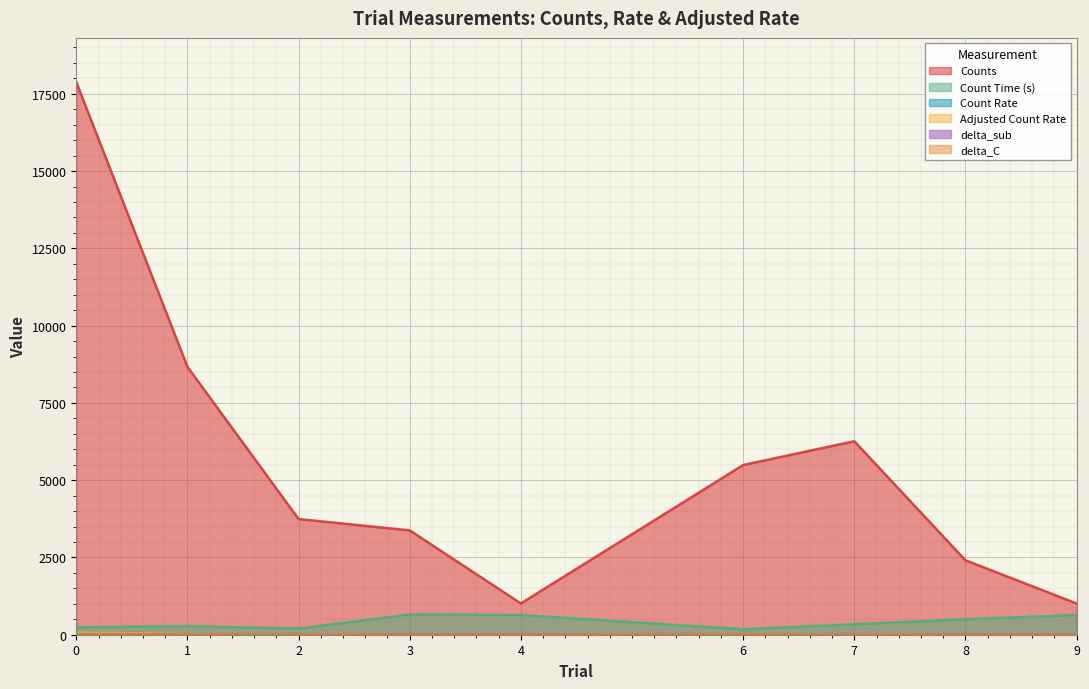

What are all the series names shown in the legend?

Counts, Count Time (s), Count Rate, delta_C, Adjusted Count Rate, delta_sub